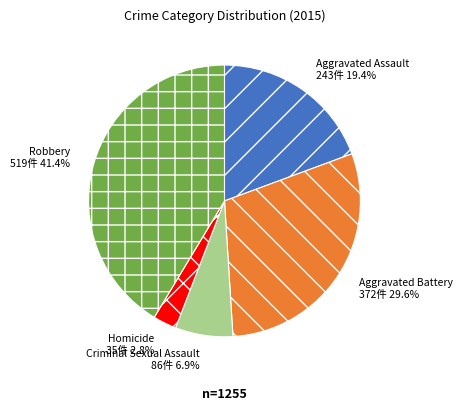

True or false: Homicide accounts for 3% of the total.

True